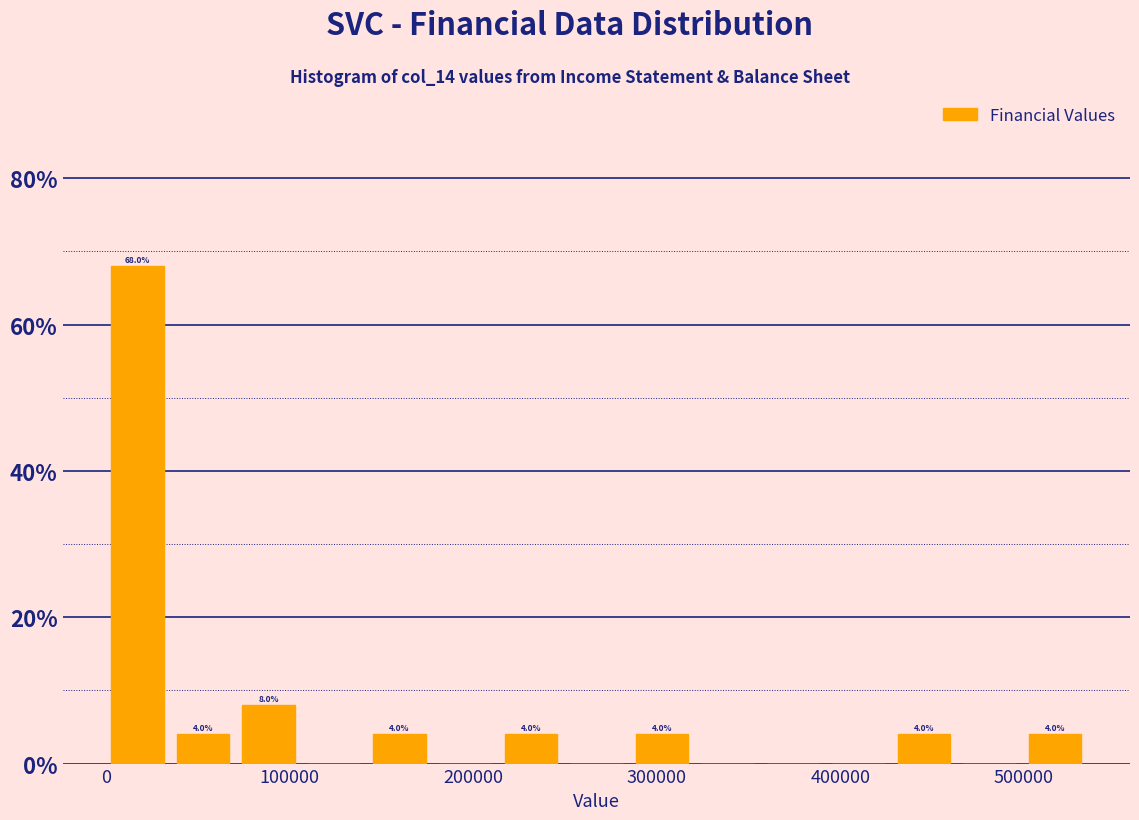

Around what value on the x-axis is the tallest bar? Give the approximate position of its centre, as read against the axis.

20000